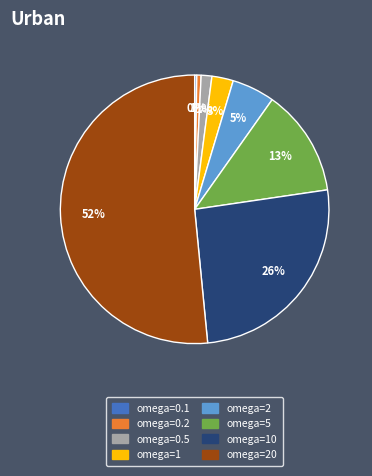

To the nearest percent, what is the average slice percentage?

12%